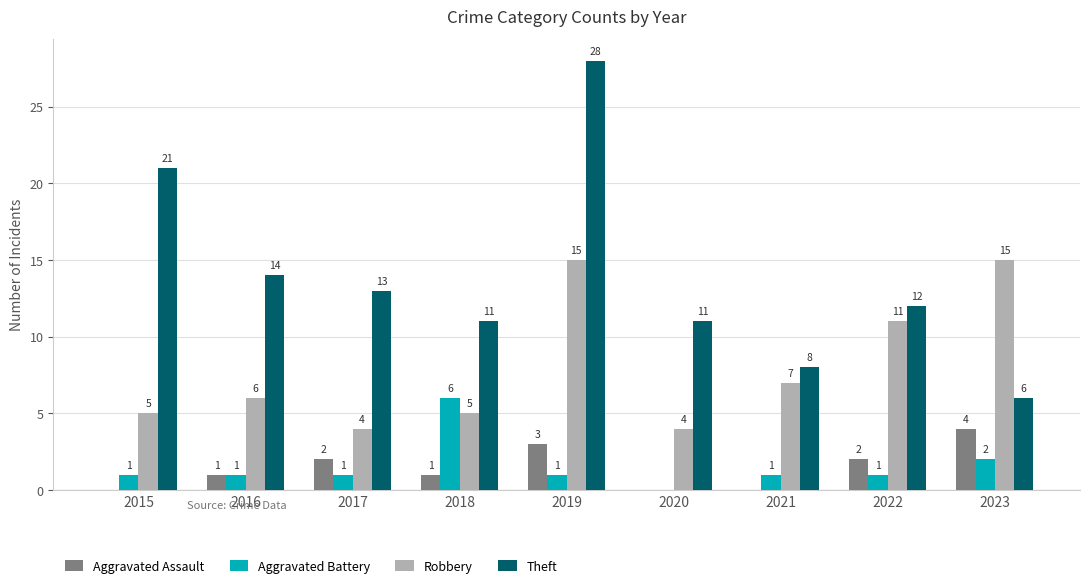

How many groups of bars are there?

9